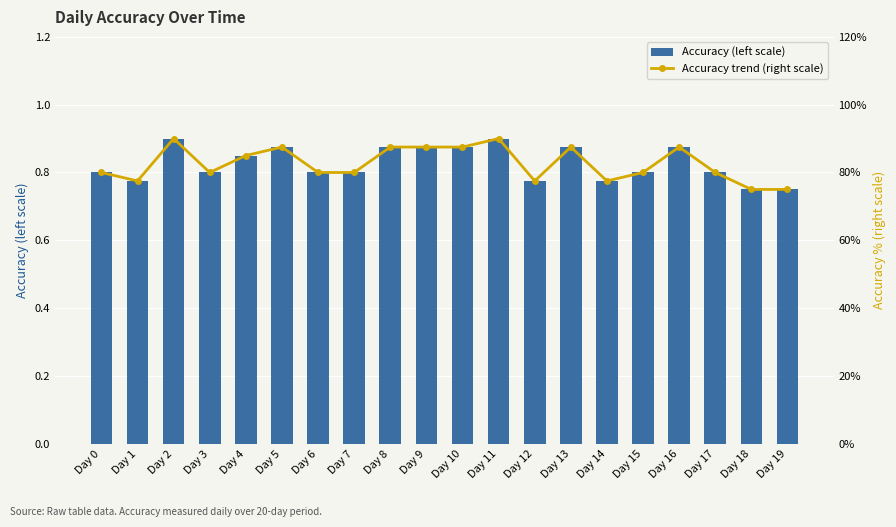

Reading left to right, what are all the values shown in this chart?

Accuracy (left scale): 0.8	0.8	0.9	0.8	0.8	0.9	0.8	0.8	0.9	0.9	0.9	0.9	0.8	0.9	0.8	0.8	0.9	0.8	0.8	0.8
Accuracy trend (right scale): 0.8	0.8	0.9	0.8	0.8	0.9	0.8	0.8	0.9	0.9	0.9	0.9	0.8	0.9	0.8	0.8	0.9	0.8	0.8	0.8